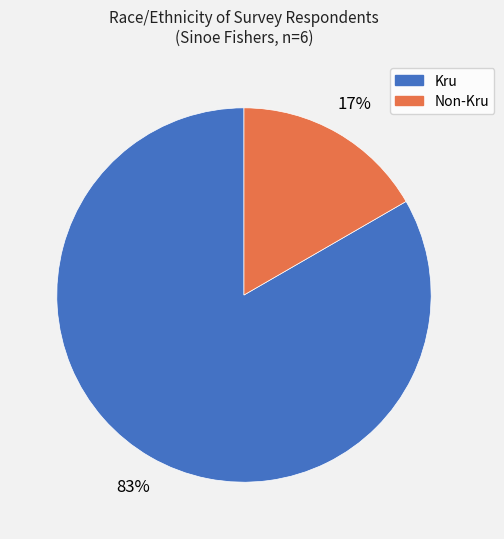

To the nearest percent, what is the average slice percentage?

50%